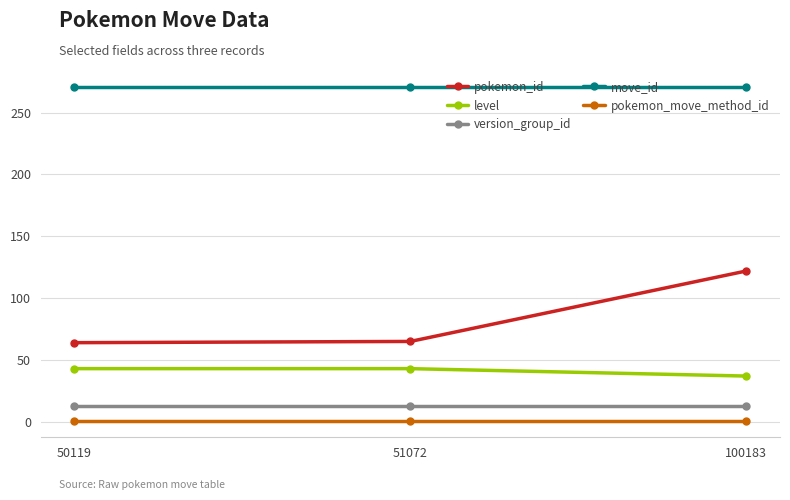

Which series has the widest spread of values?

pokemon_id